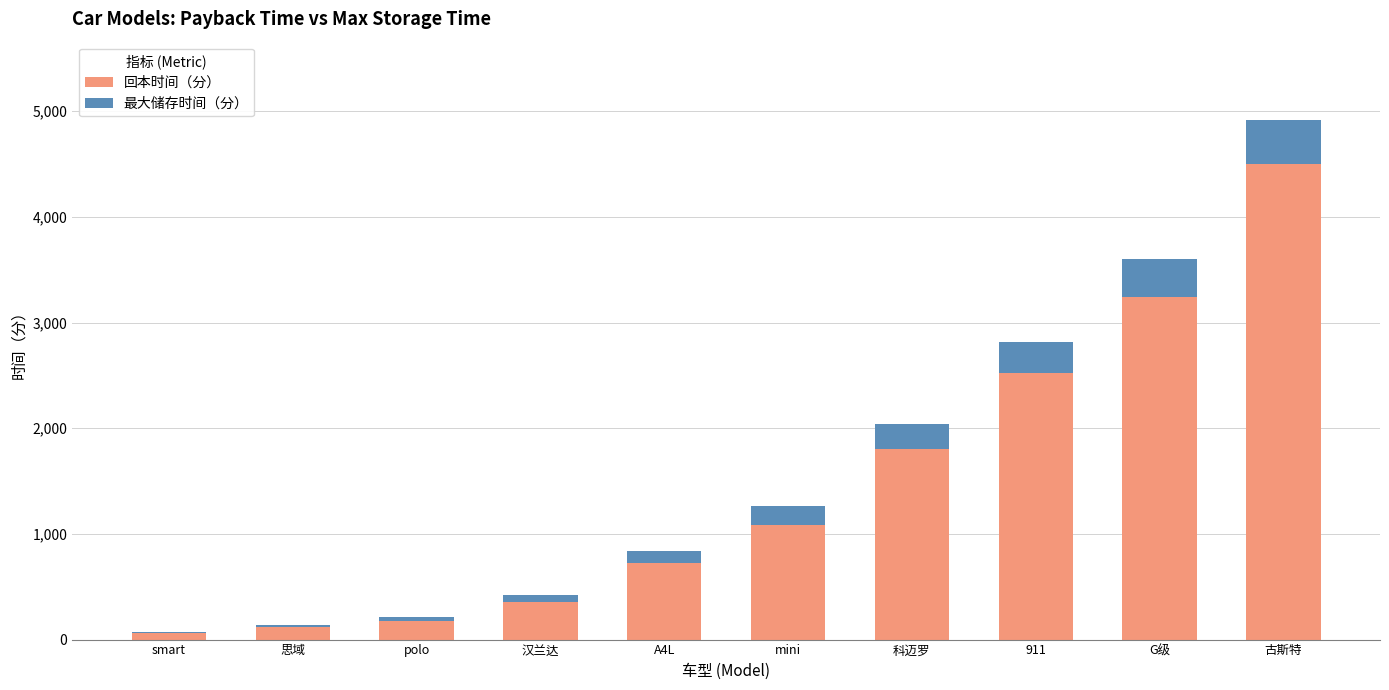

Is it true that 回本时间（分） equals 6959 at 古斯特?

False